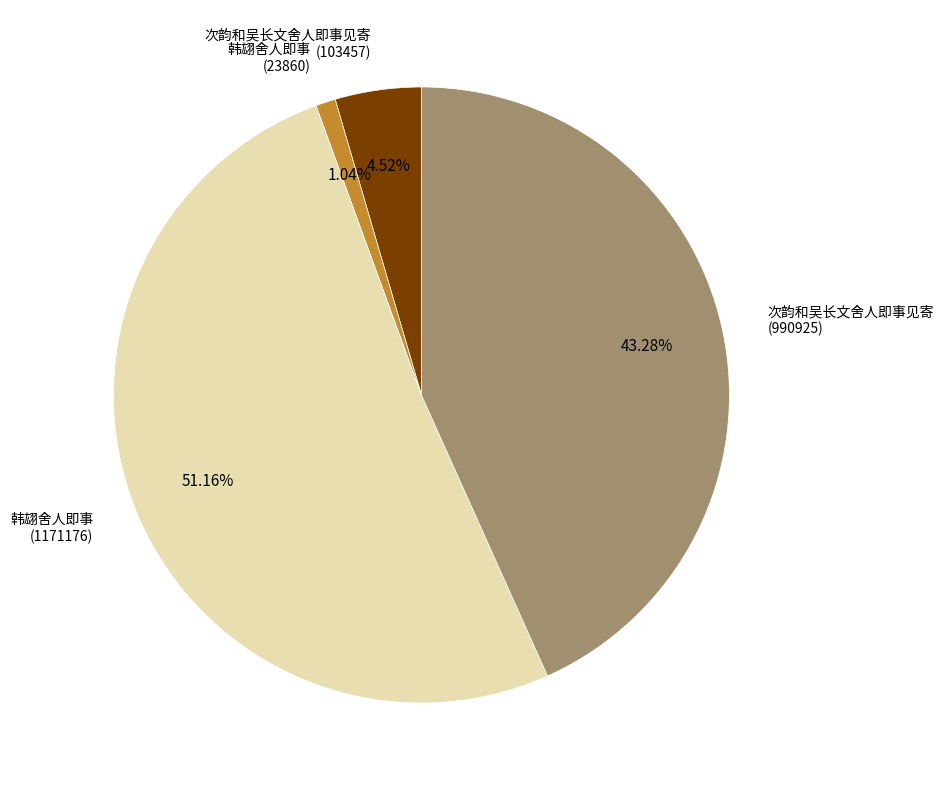

Combined, do 韩翃舍人即事 (23860) and 次韵和吴长文舍人即事见寄 (103457) account for over 50%?

No